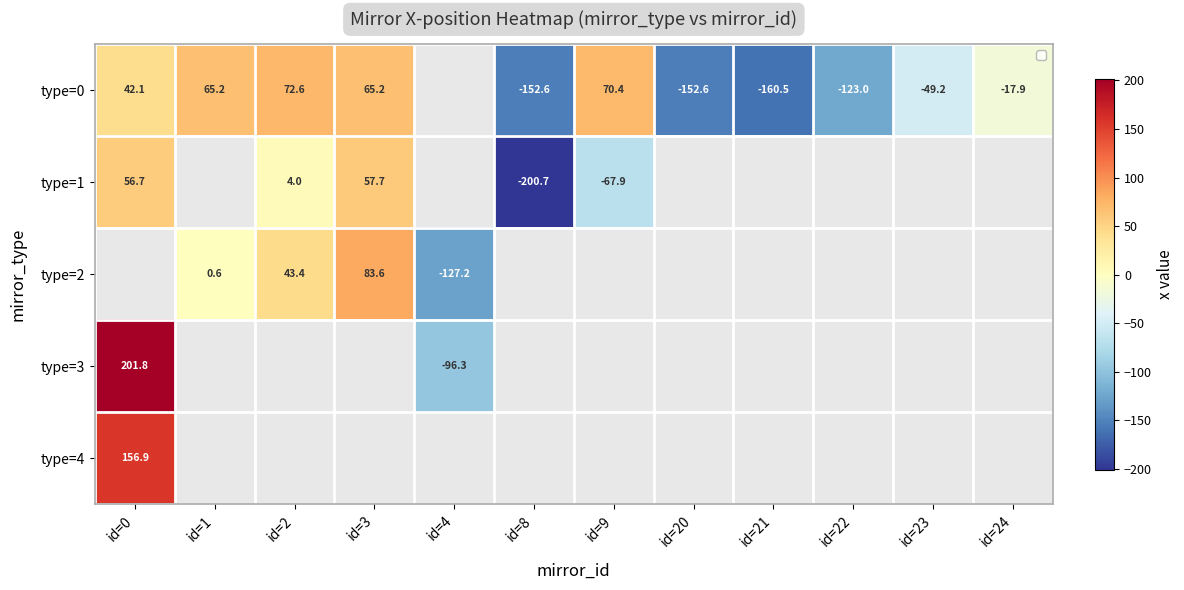

How many positive values does the type=0 series have?

5